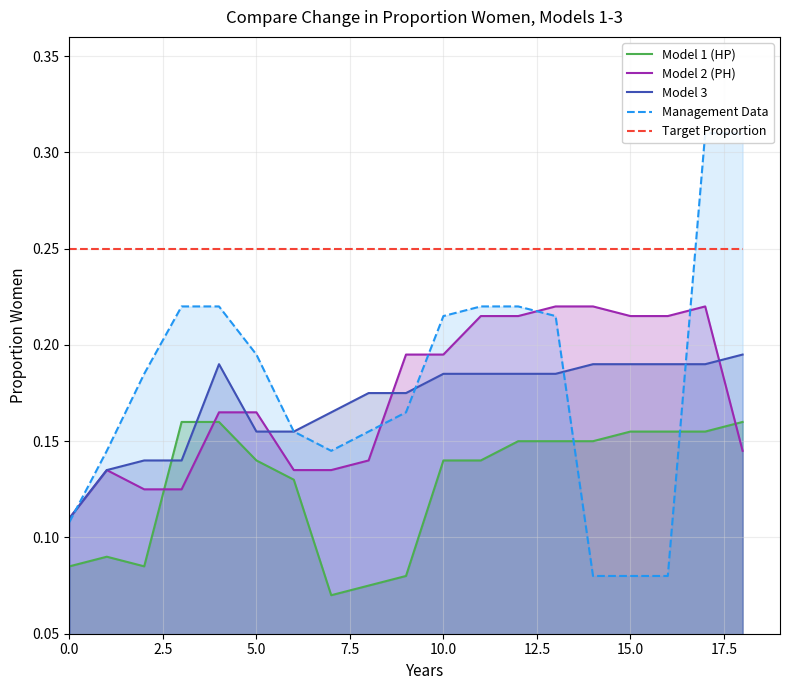

True or false: Target Proportion and Model 2 (PH) intersect in this chart.

False